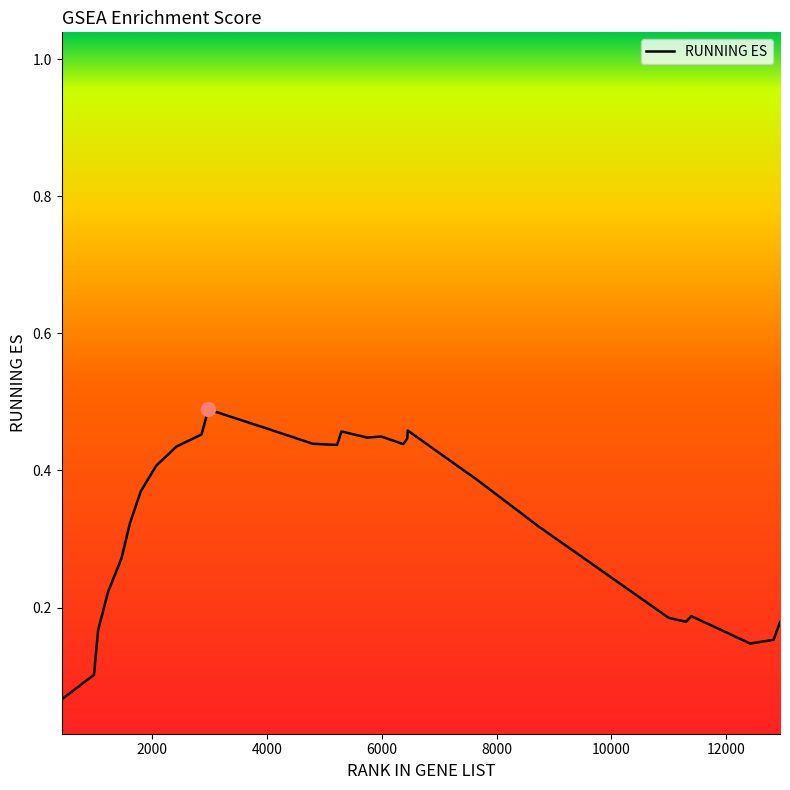

Where is the data nearest to the value 0?

427